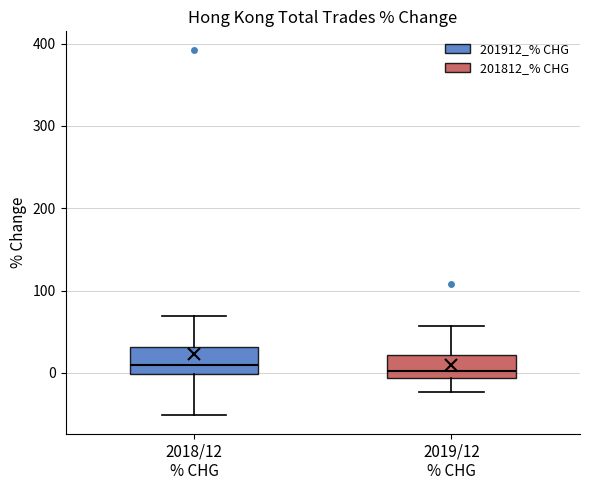

Reading left to right, transcribe this box plot: for each box, give where its median line is, the range the box spans, and where its two whiskers end, as read against the y-axis. The values are not printed on the chart, so give them approximately, as read against the axis.

2018/12 % CHG: median 10, box 0 to 30, whiskers -50 to 70
2019/12 % CHG: median 0, box -10 to 20, whiskers -20 to 60